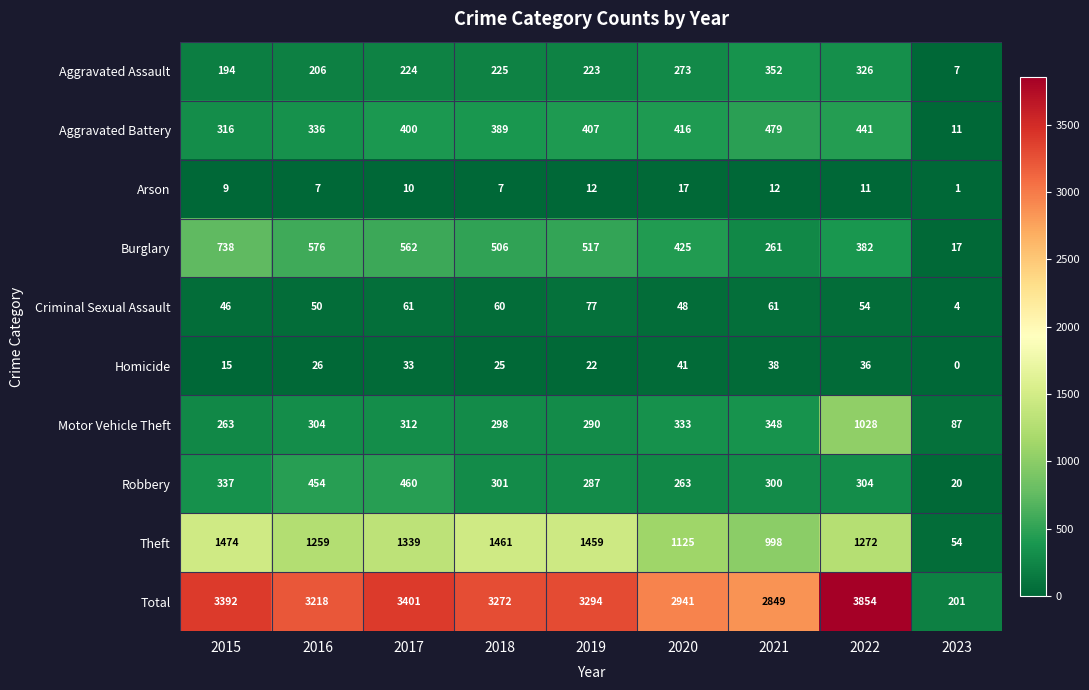

The value of Total at 2018 is 3272. True or false?

True